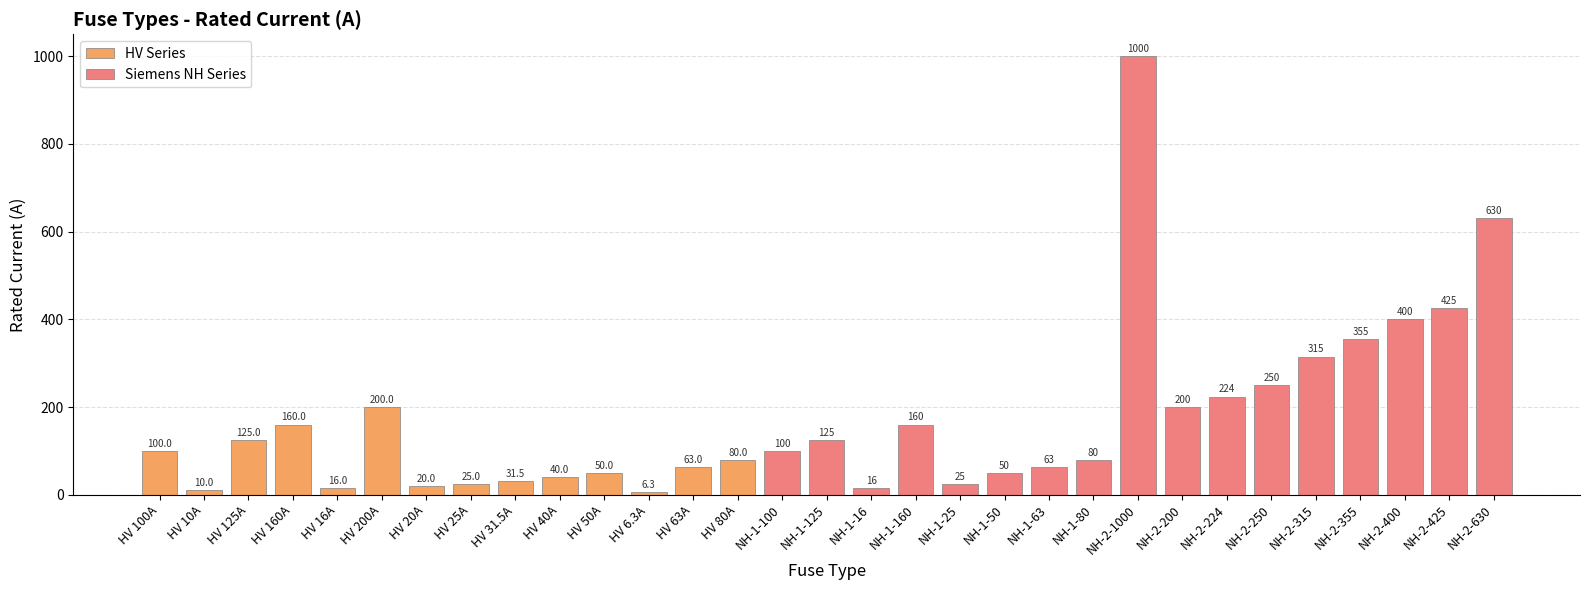

Reading left to right, transcribe all the data shown in this chart.

HV 100A=100.0	HV 10A=10.0	HV 125A=125.0	HV 160A=160.0	HV 16A=16.0	HV 200A=200.0	HV 20A=20.0	HV 25A=25.0	HV 31.5A=31.5	HV 40A=40.0	HV 50A=50.0	HV 6.3A=6.3	HV 63A=63.0	HV 80A=80.0	NH-1-100=100.0	NH-1-125=125.0	NH-1-16=16.0	NH-1-160=160.0	NH-1-25=25.0	NH-1-50=50.0	NH-1-63=63.0	NH-1-80=80.0	NH-2-1000=1000.0	NH-2-200=200.0	NH-2-224=224.0	NH-2-250=250.0	NH-2-315=315.0	NH-2-355=355.0	NH-2-400=400.0	NH-2-425=425.0	NH-2-630=630.0